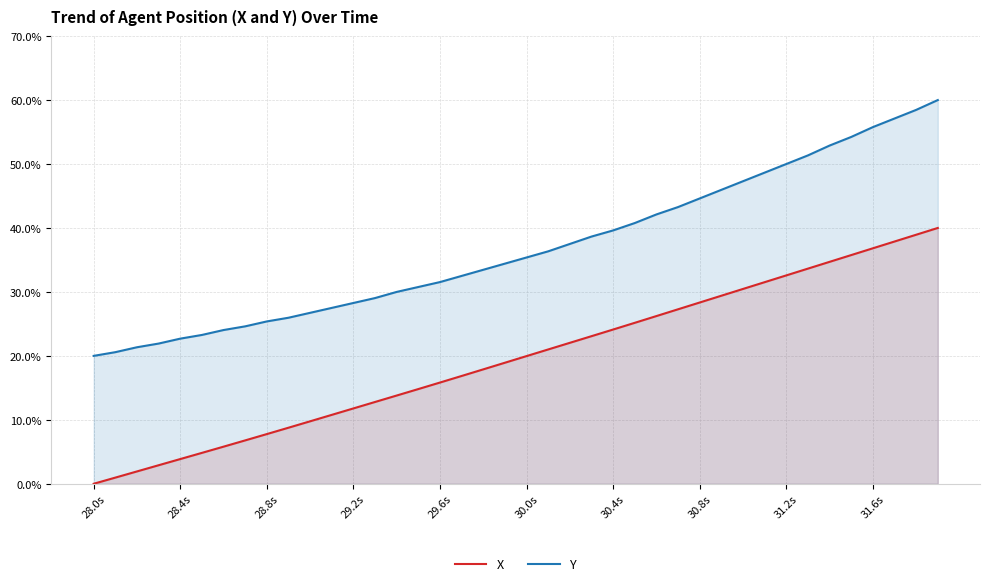

True or false: Y and X cross at least once.

False